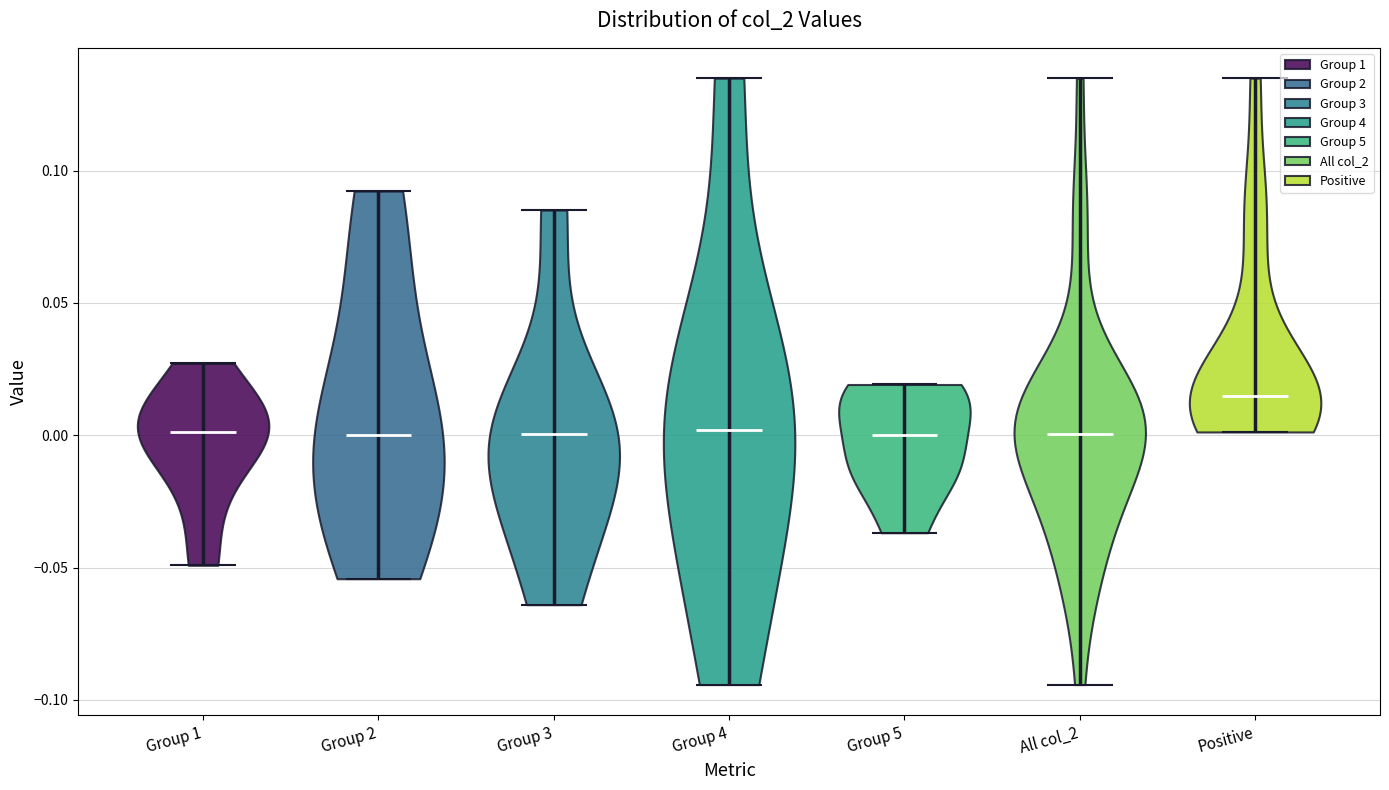

Reading left to right, read every violin against the y-axis: where its median line is, and the lowest and highest points it reaches. The values are not printed on the chart, so give them approximately, as read against the axis.

Group 1: median line 0.000, lowest point -0.050, highest point 0.025
Group 2: median line 0.000, lowest point -0.055, highest point 0.090
Group 3: median line 0.000, lowest point -0.065, highest point 0.085
Group 4: median line 0.000, lowest point -0.095, highest point 0.135
Group 5: median line 0.000, lowest point -0.035, highest point 0.020
All col_2: median line 0.000, lowest point -0.095, highest point 0.135
Positive: median line 0.015, lowest point 0.000, highest point 0.135